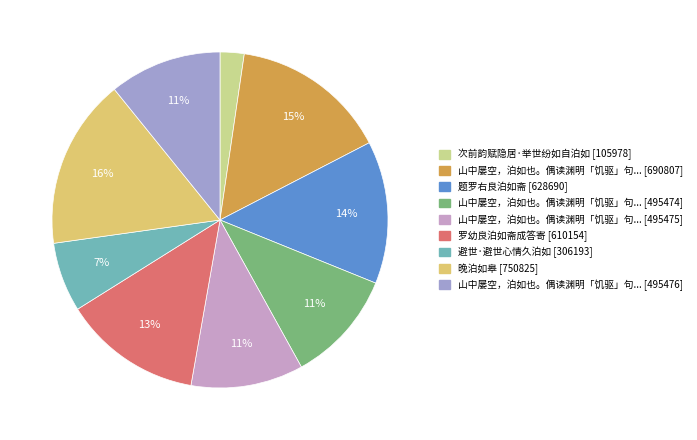

To the nearest percent, what is the difference between the largest and smallest slice percentages?

14%